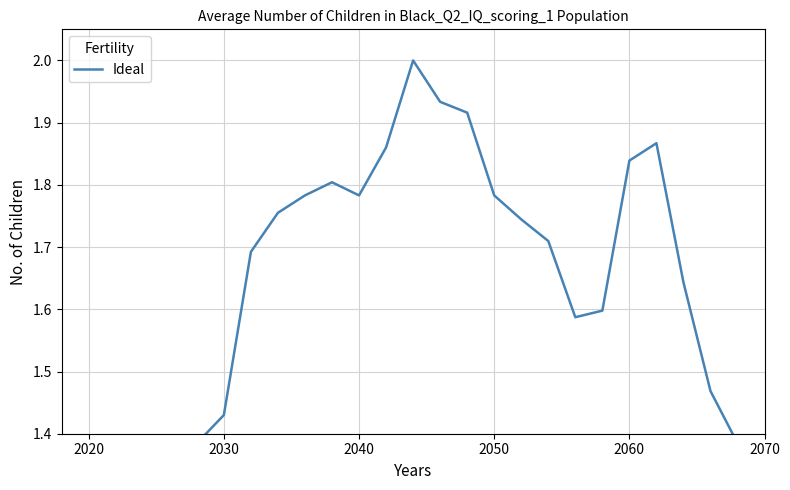

Reading right to left, transcribe all the data shown in this chart.

1.4	1.4	1.5	1.6	1.9	1.8	1.6	1.6	1.7	1.7	1.8	1.9	1.9	2.0	1.9	1.8	1.8	1.8	1.8	1.7	1.4	1.4	1.4	1.4	1.4	1.4	1.4